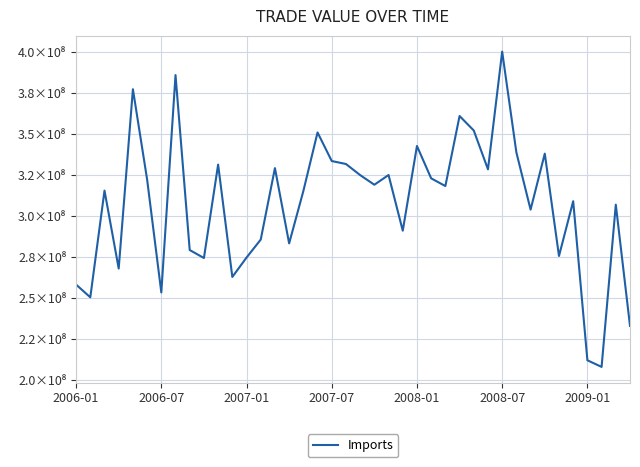

List the labels in order of value, smallest first.

37, 36, 39, 2006-07, 2009-01, 2006-01, 11, 2007-07, 9, 12, 34, 8, 15, 13, 23, 32, 38, 35, 16, 2007-01, 26, 21, 2008-07, 25, 20, 22, 29, 14, 10, 19, 18, 33, 31, 24, 17, 28, 27, 2008-01, 7, 30